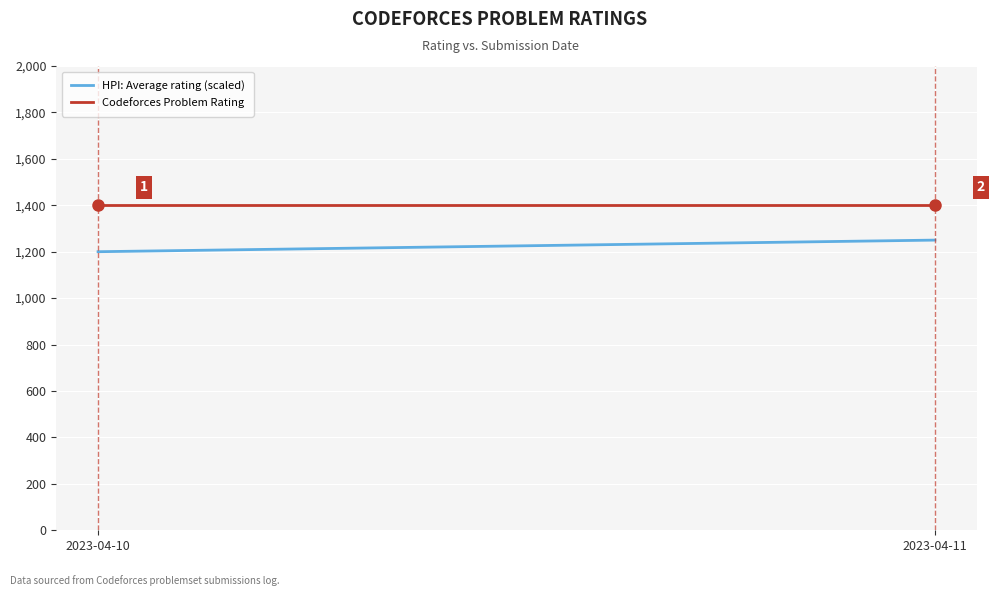

Where is HPI: Average rating (scaled) nearest to the value 1225?

2023-04-10